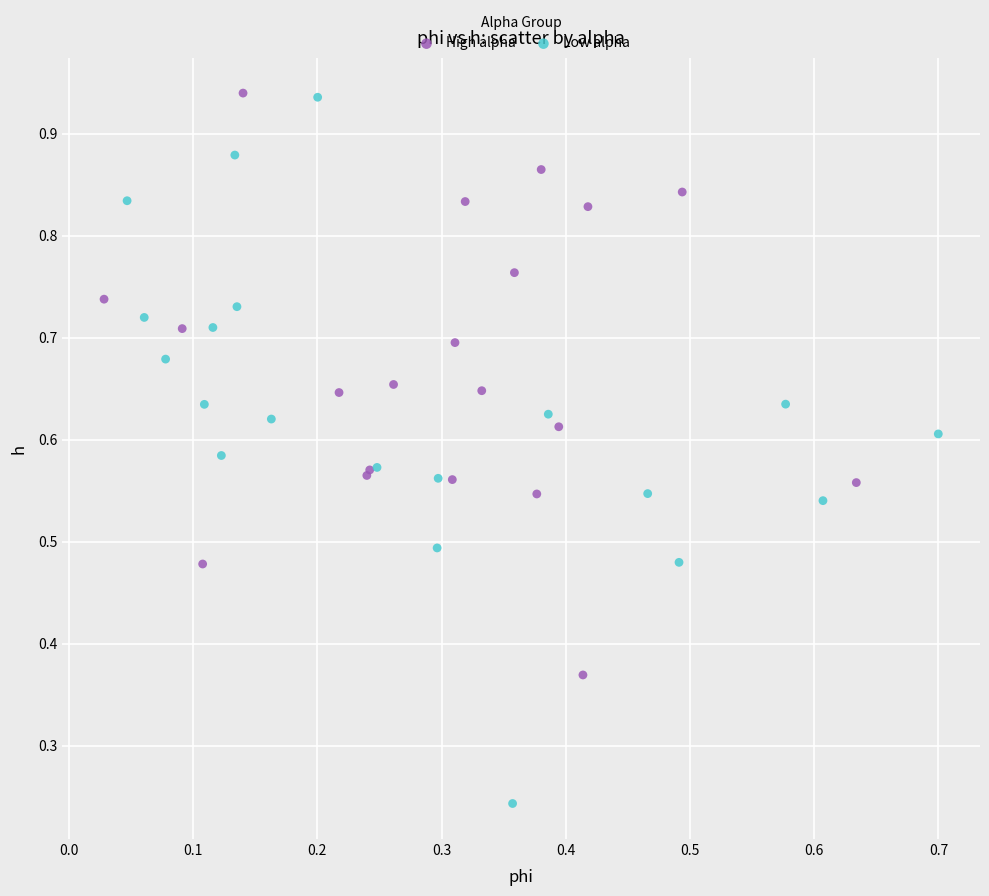

Which series reaches the minimum Y coordinate?

Low alpha